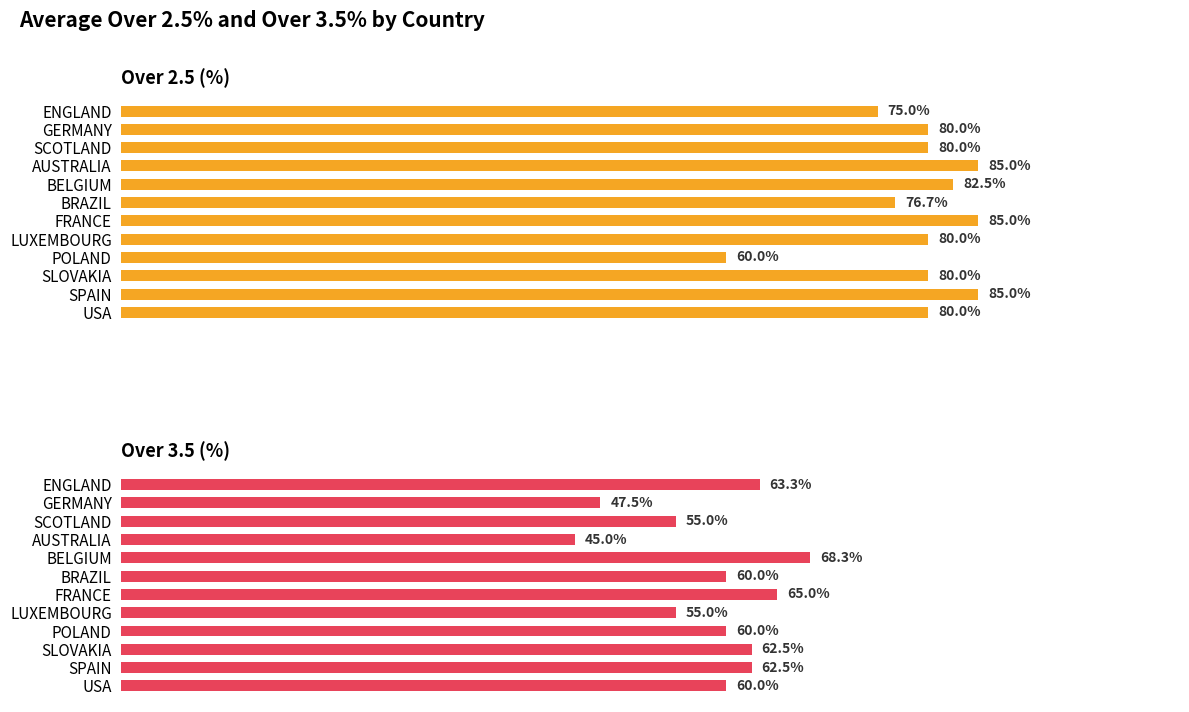

Reading left to right, list all the values displayed in this chart.

Over 2.5 (%): 75.0	80.0	80.0	85.0	82.5	76.7	85.0	80.0	60.0	80.0	85.0	80.0
Over 3.5 (%): 63.3	47.5	55.0	45.0	68.3	60.0	65.0	55.0	60.0	62.5	62.5	60.0